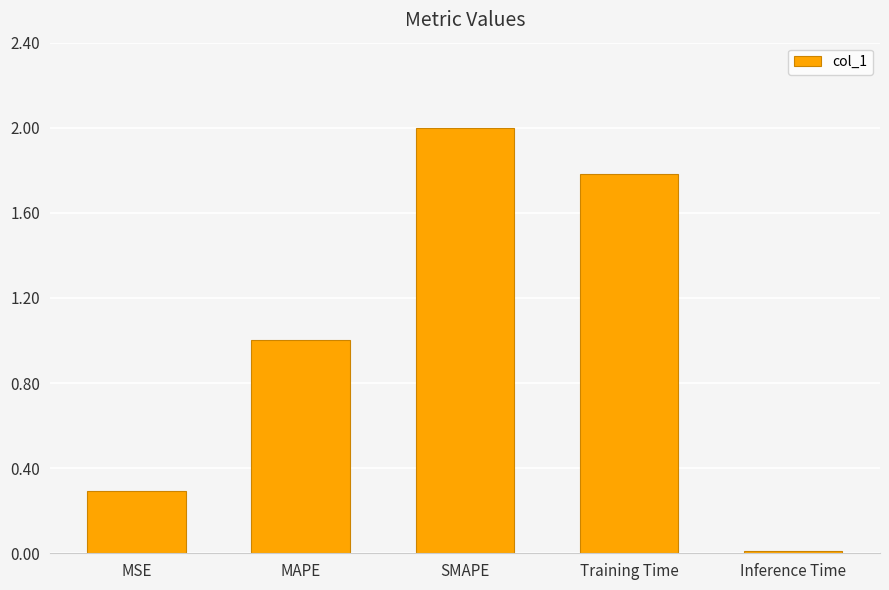

What position from the left is Training Time?

4